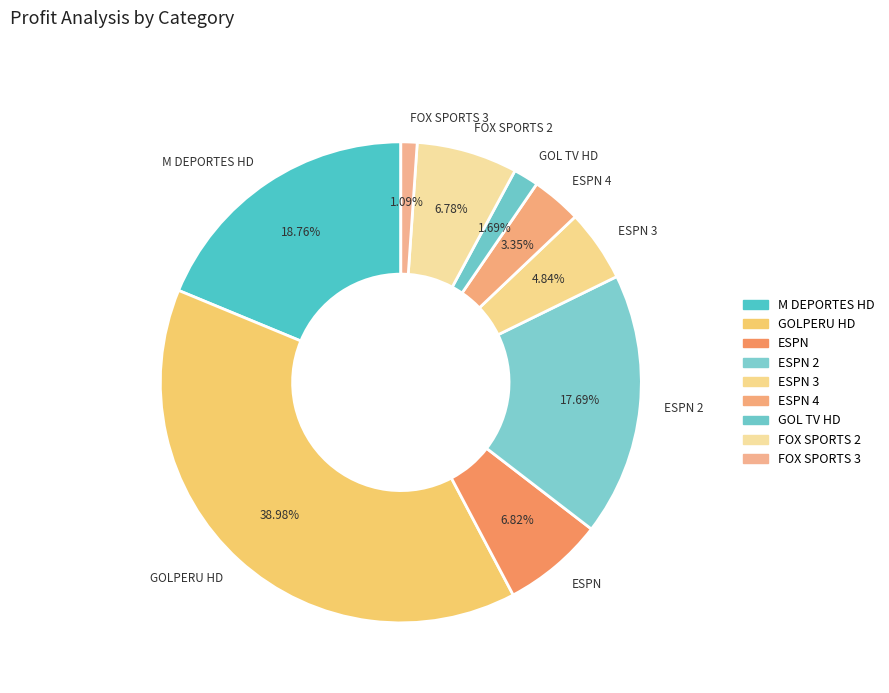

Does ESPN 2 represent more than half of the total?

No